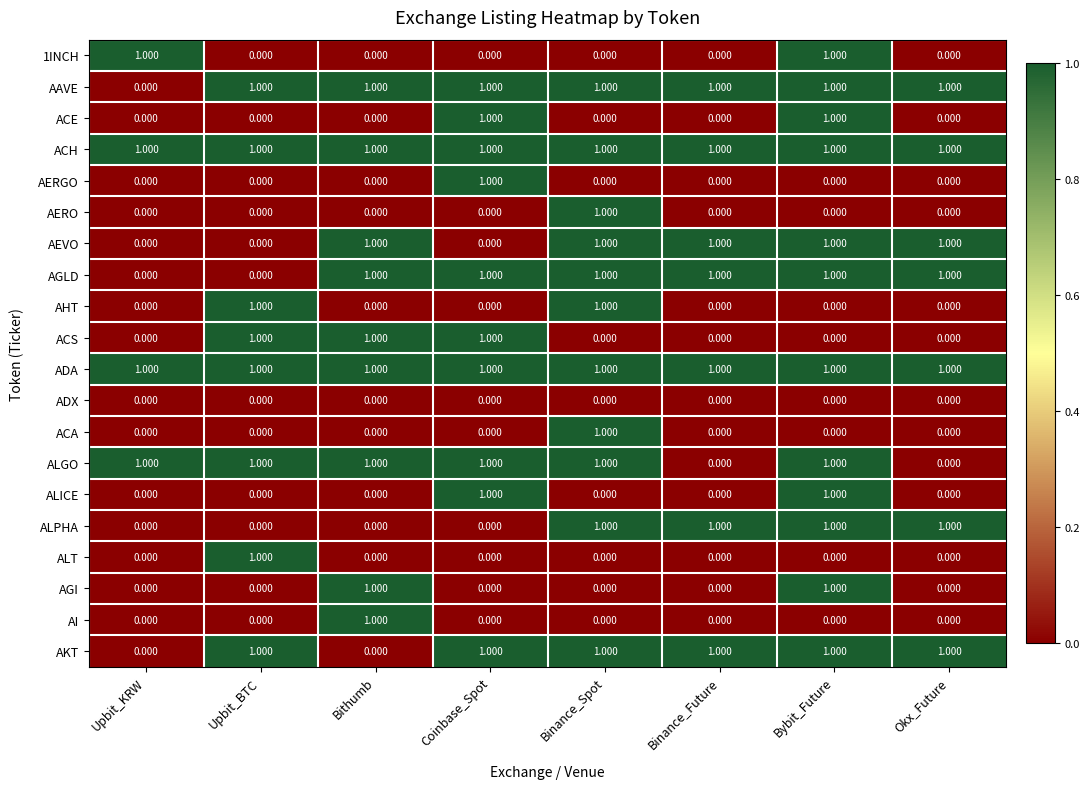

Is the value of AERO at Bybit_Future greater than the value of ACH at Bithumb?

No